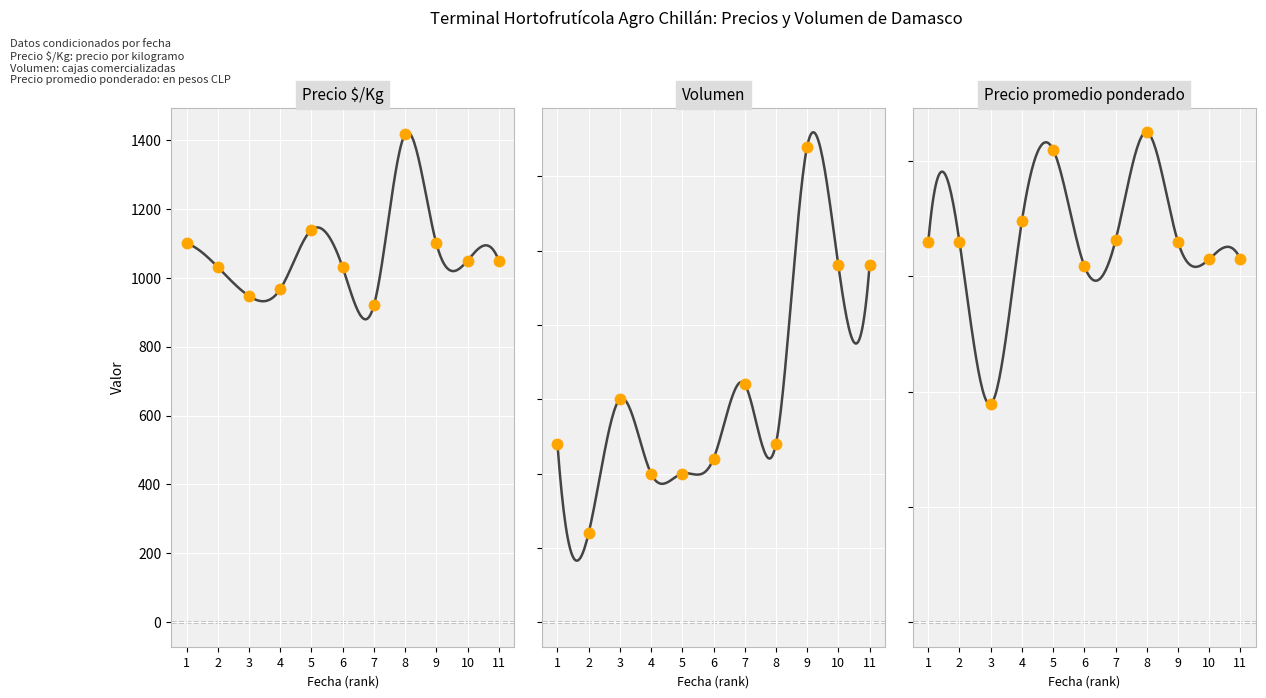

Which series has the widest spread of Y values?

Precio promedio ponderado